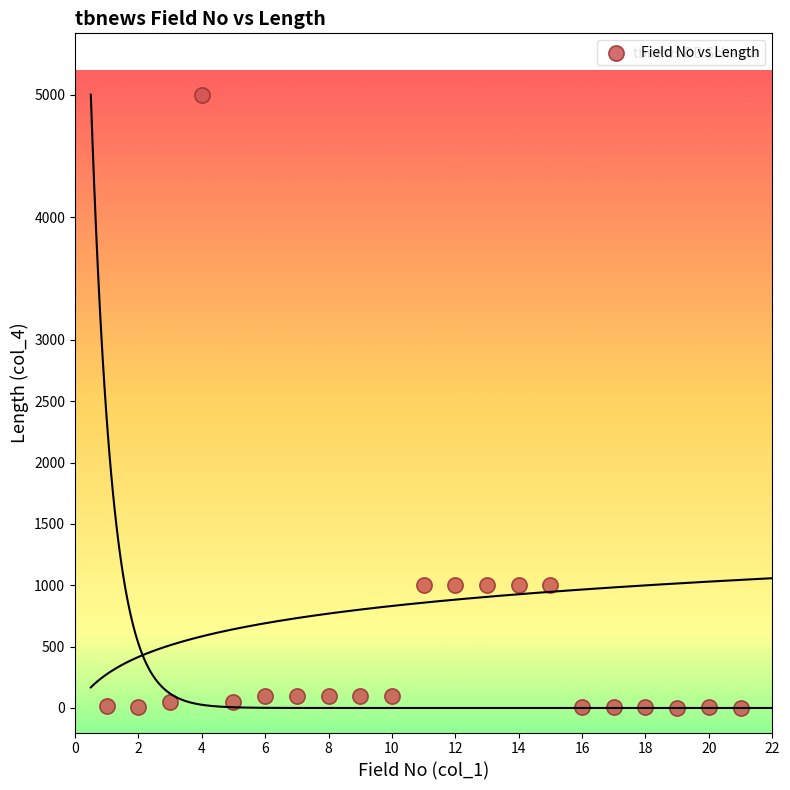

What is the range of X values (max minus min)?

20